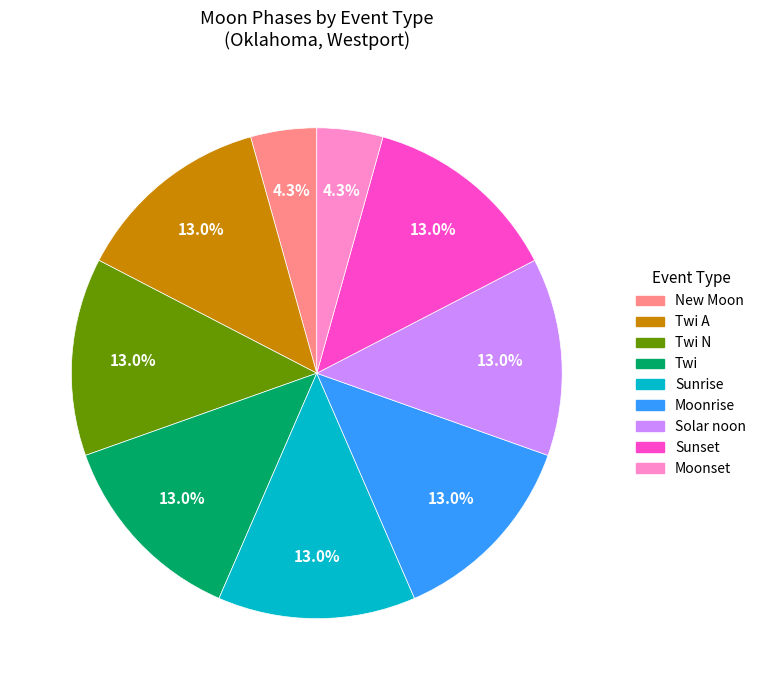

Does any single category account for the majority?

No